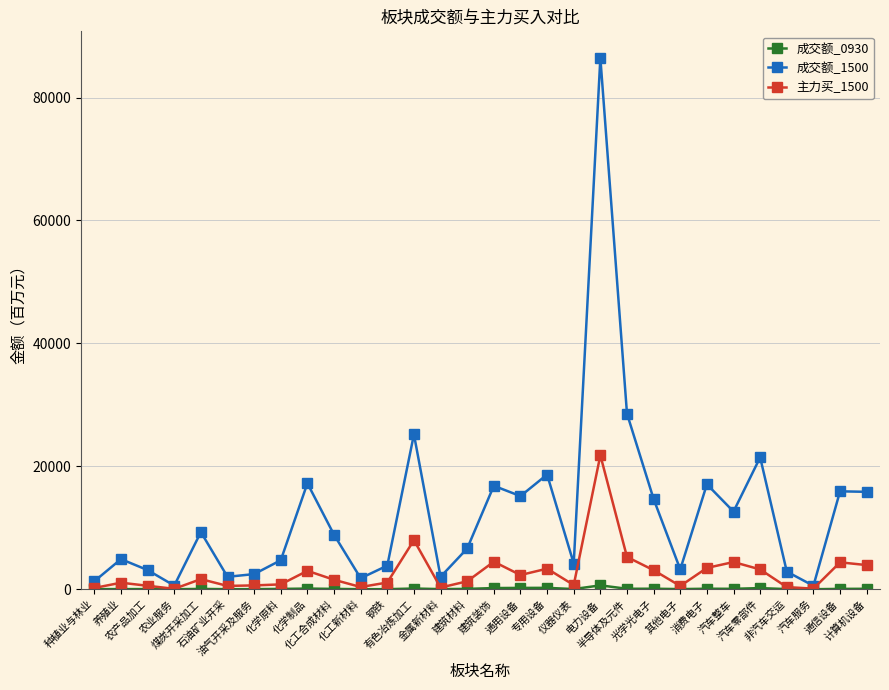

What position from the right is 半导体及元件?

10